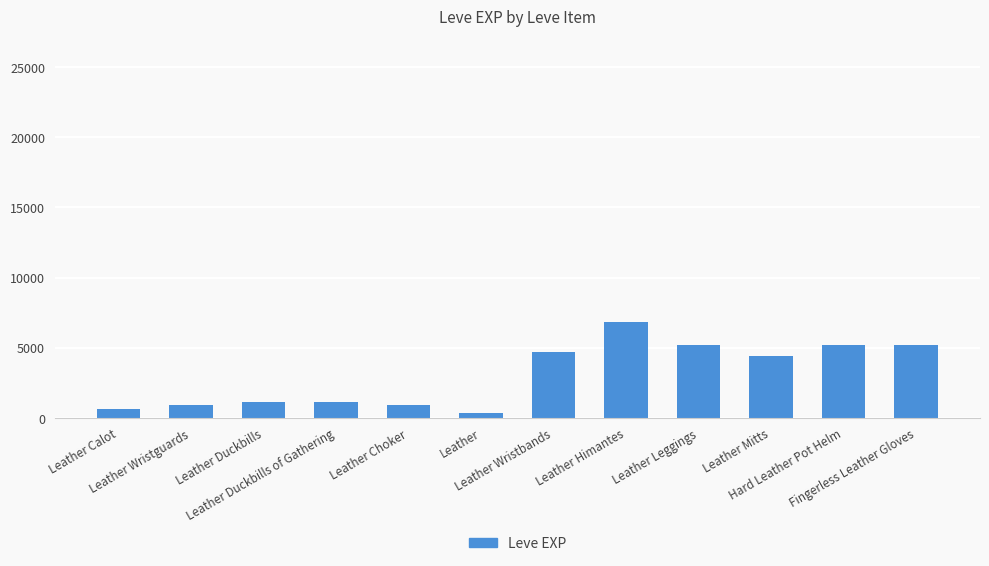

At which category does the chart reach its peak across all series?

Leather Himantes